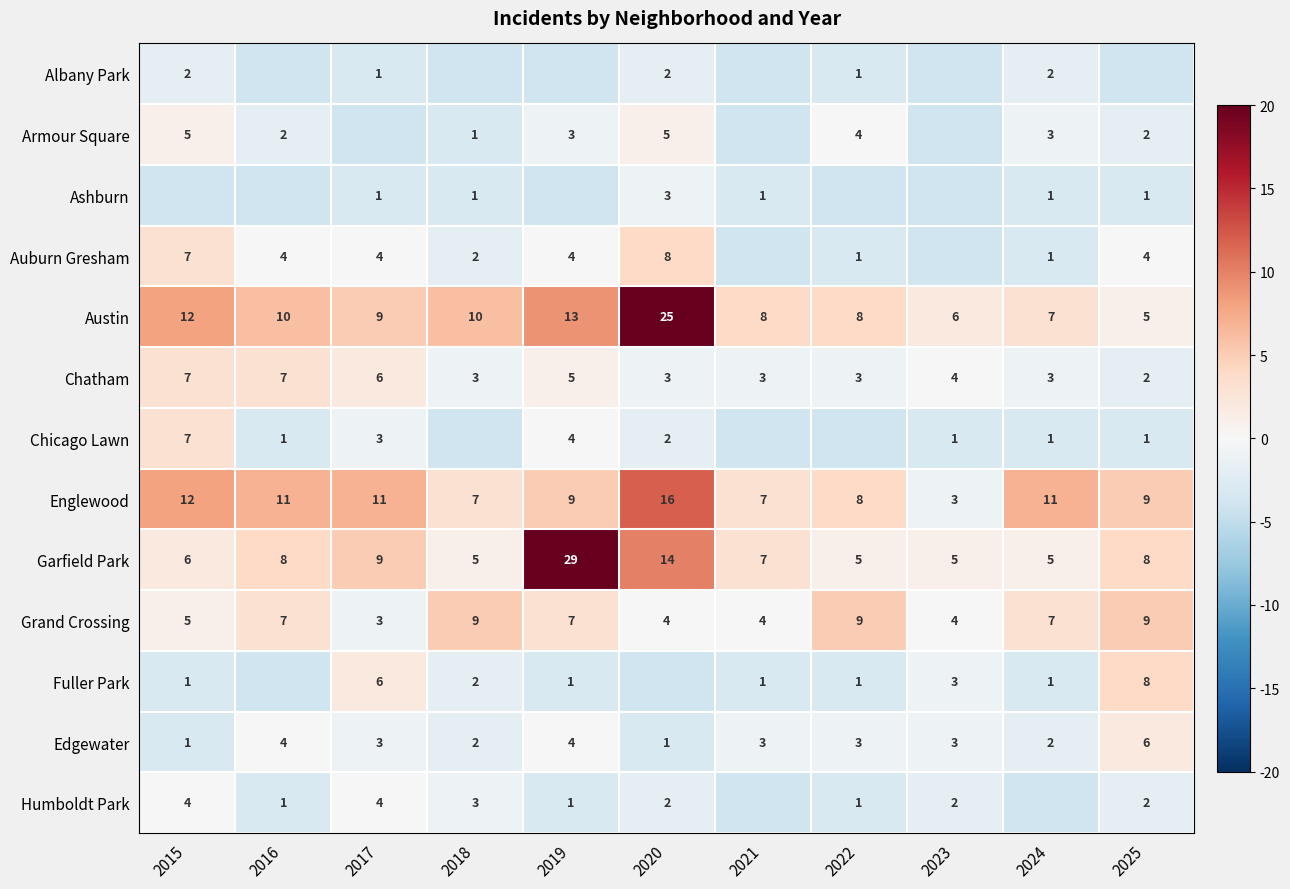

The value of Grand Crossing at 2022 is 3. True or false?

False